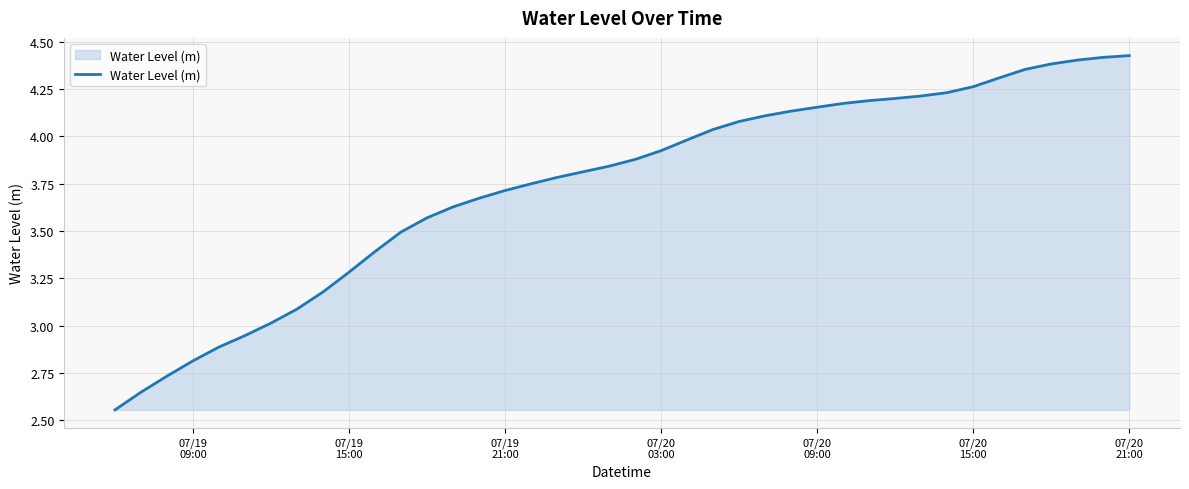

What is the difference between the maximum and minimum values?

1.9